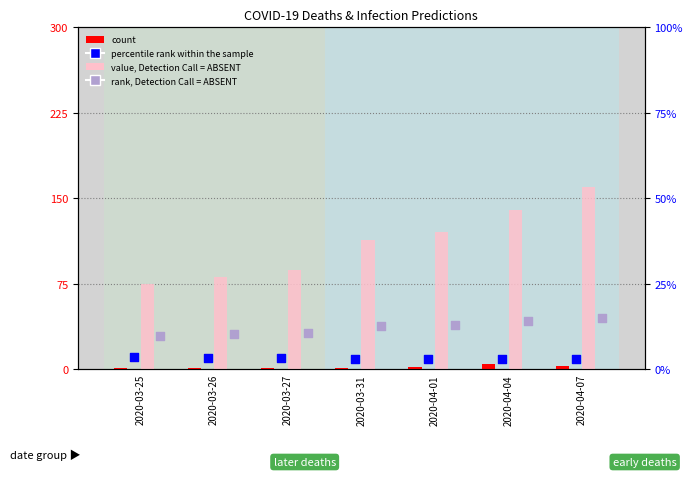

Is the value of value, Detection Call = ABSENT at 2020-03-26 greater than the value of count at 2020-03-26?

Yes